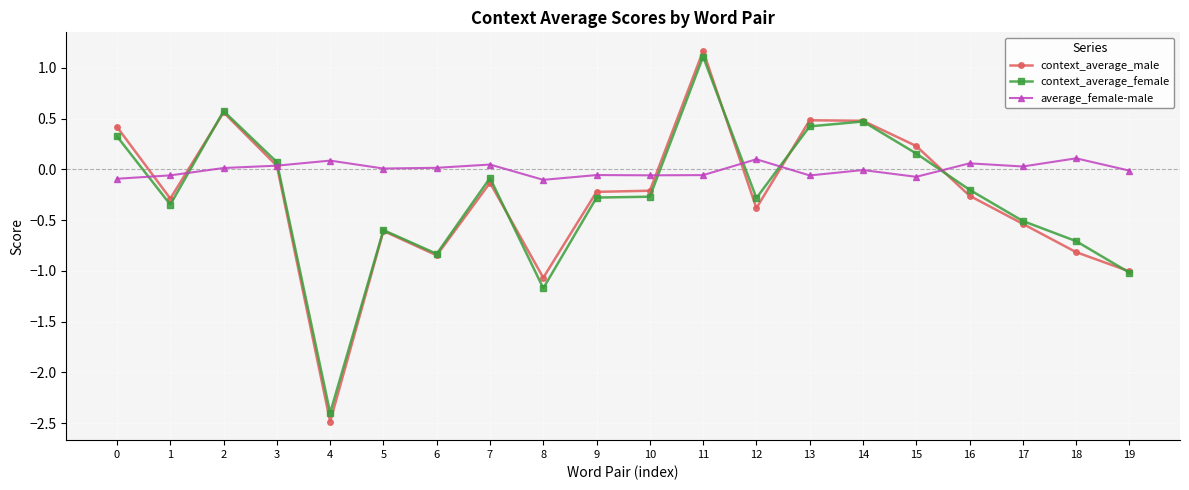

Is the value of context_average_female at 10 greater than the value of average_female-male at 6?

No